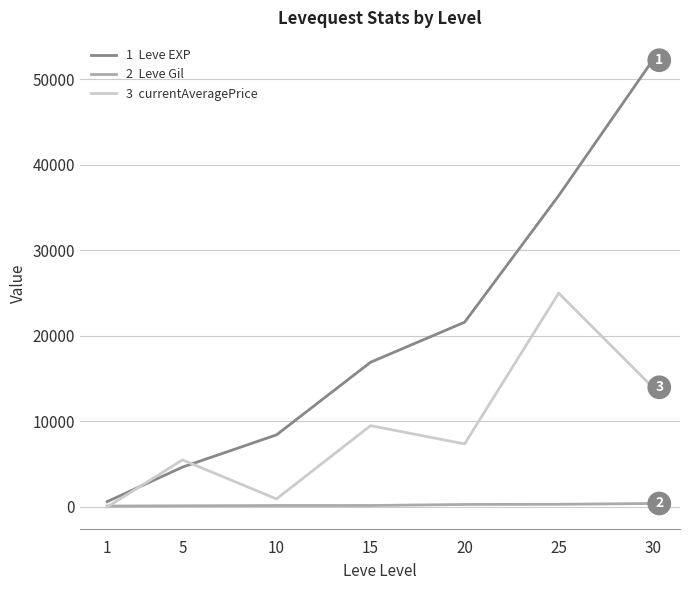

What is the greatest value displayed?

52220